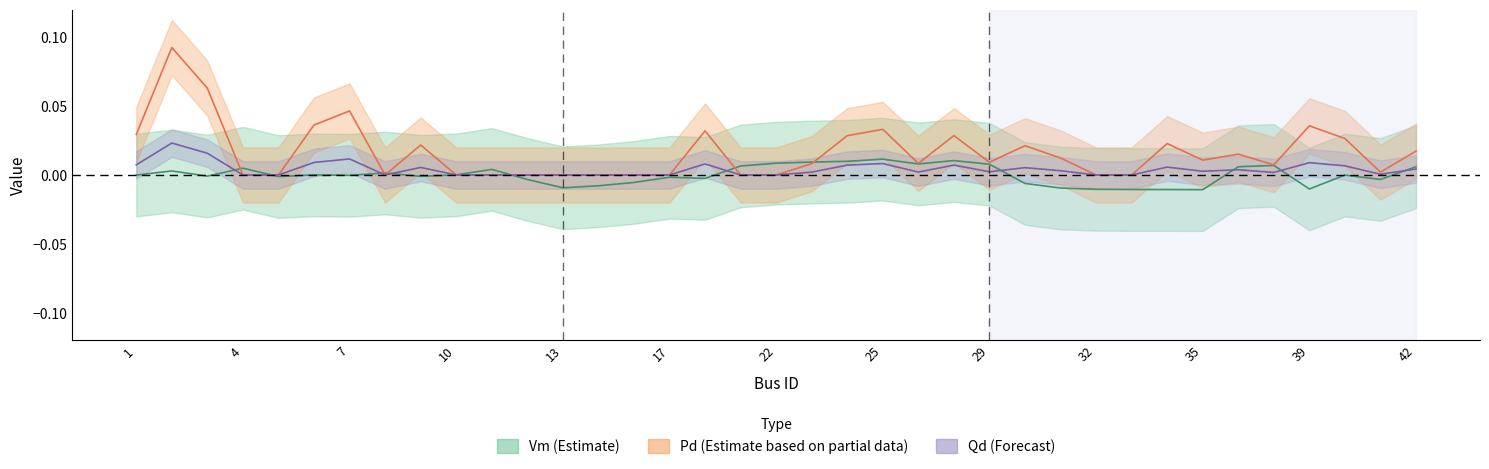

What is the difference between the highest and lowest values at 2?

0.1